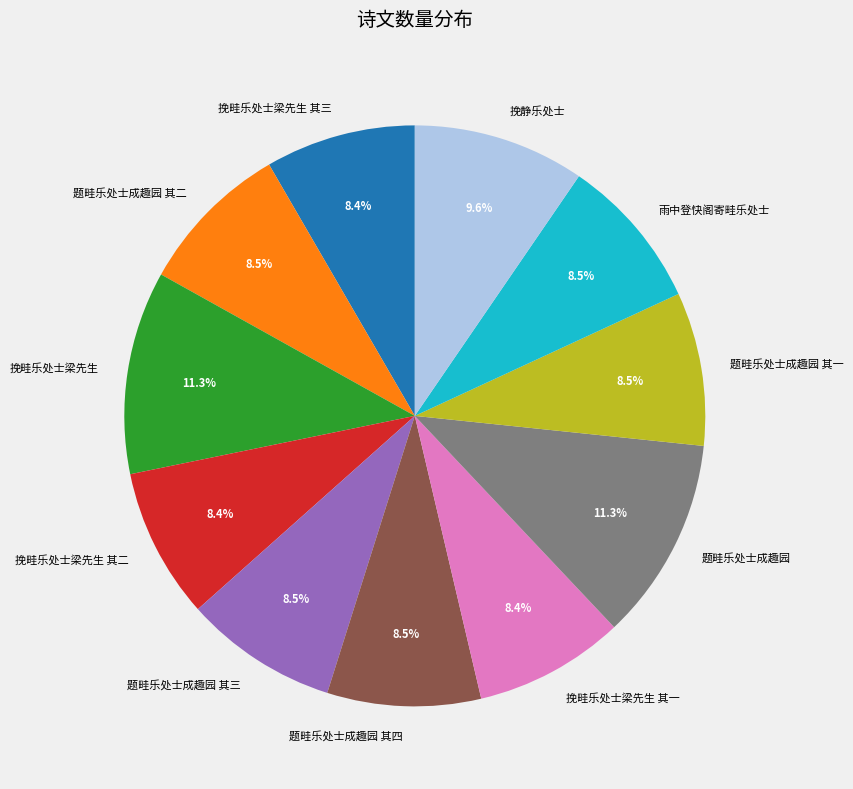

True or false: 题畦乐处士成趣园 其一 accounts for 1% of the total.

False